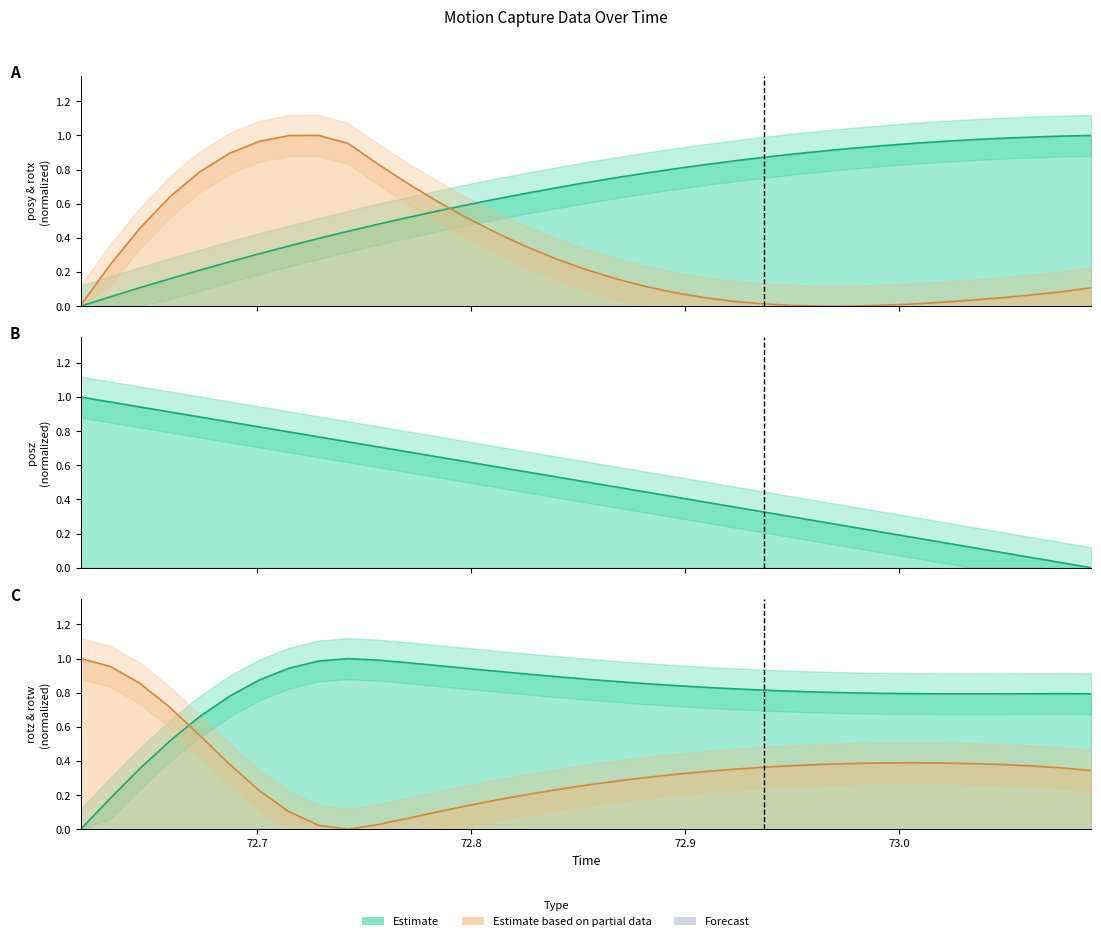

Reading right to left, list all the values displayed in this chart.

posy line: 1.0	1.0	1.0	1.0	1.0	1.0	1.0	0.9	0.9	0.9	0.9	0.9	0.9	0.8	0.8	0.8	0.8	0.7	0.7	0.7	0.6	0.6	0.6	0.5	0.5	0.4	0.4	0.4	0.3	0.3	0.2	0.2	0.1	0.1	0.0
rotx line: 0.1	0.1	0.1	0.0	0.0	0.0	0.0	0.0	0.0	0.0	0.0	0.0	0.0	0.0	0.1	0.1	0.2	0.2	0.3	0.3	0.4	0.5	0.6	0.7	0.8	1.0	1.0	1.0	1.0	0.9	0.8	0.6	0.5	0.2	0.0
posz line: 0.0	0.0	0.1	0.1	0.1	0.1	0.2	0.2	0.2	0.3	0.3	0.3	0.4	0.4	0.4	0.4	0.5	0.5	0.5	0.6	0.6	0.6	0.6	0.7	0.7	0.7	0.8	0.8	0.8	0.9	0.9	0.9	0.9	1.0	1.0
rotz line: 0.8	0.8	0.8	0.8	0.8	0.8	0.8	0.8	0.8	0.8	0.8	0.8	0.8	0.8	0.8	0.9	0.9	0.9	0.9	0.9	0.9	0.9	1.0	1.0	1.0	1.0	1.0	0.9	0.9	0.8	0.7	0.5	0.4	0.2	0.0
rotw line: 0.3	0.4	0.4	0.4	0.4	0.4	0.4	0.4	0.4	0.4	0.4	0.4	0.4	0.3	0.3	0.3	0.3	0.3	0.2	0.2	0.2	0.1	0.1	0.1	0.0	0.0	0.0	0.1	0.2	0.4	0.6	0.7	0.9	1.0	1.0